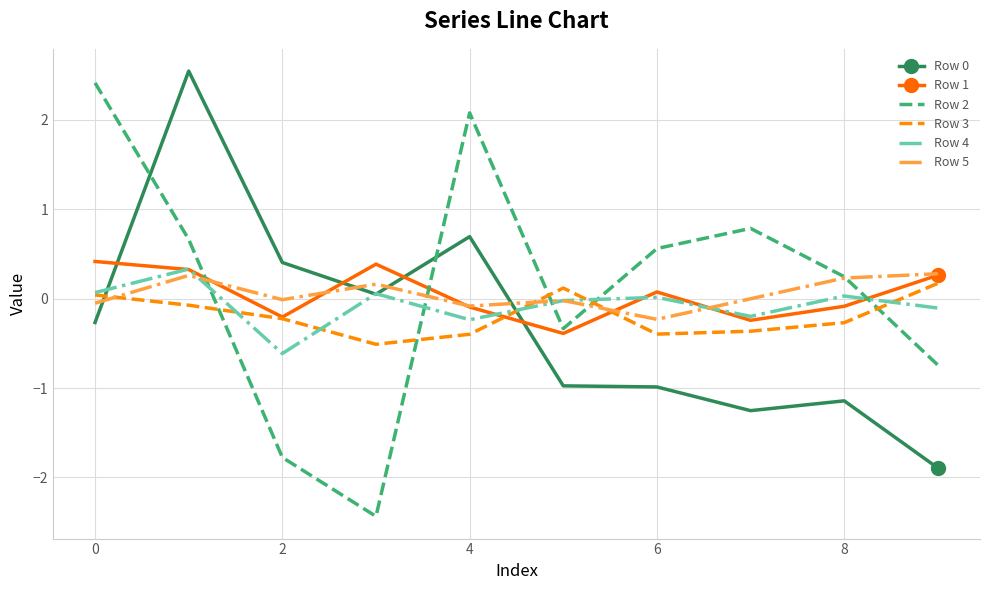

What is the minimum value for Row 1?

-0.4